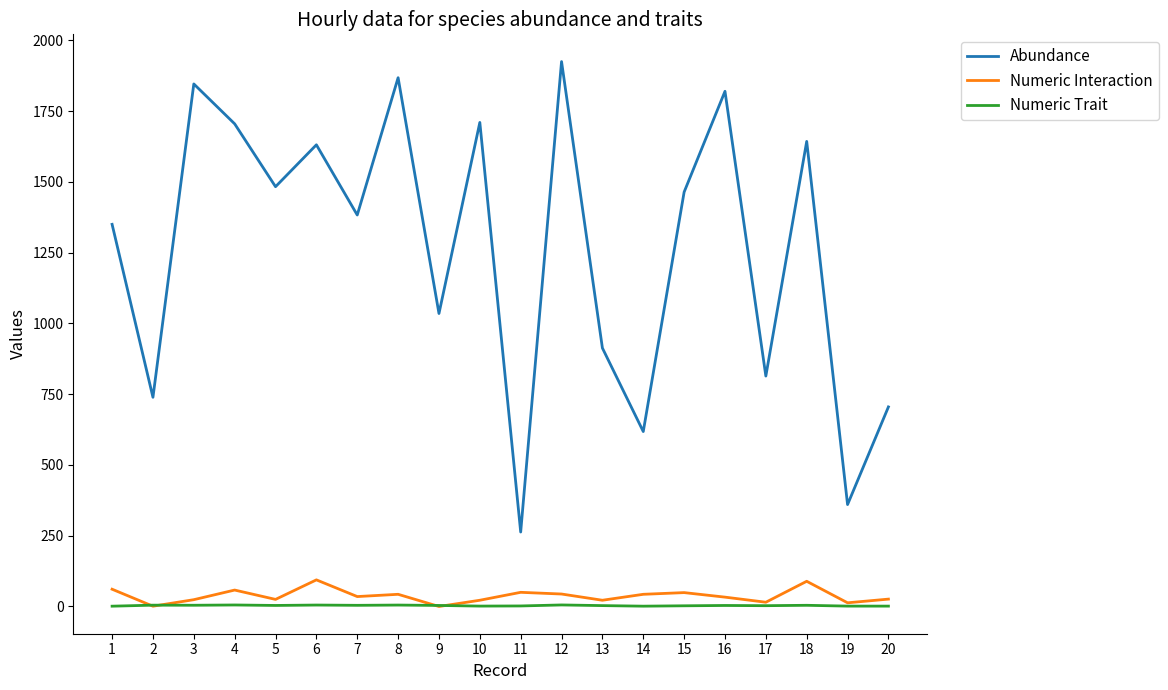

Is the value of Numeric Interaction at 1 greater than the value of Numeric Trait at 10?

Yes